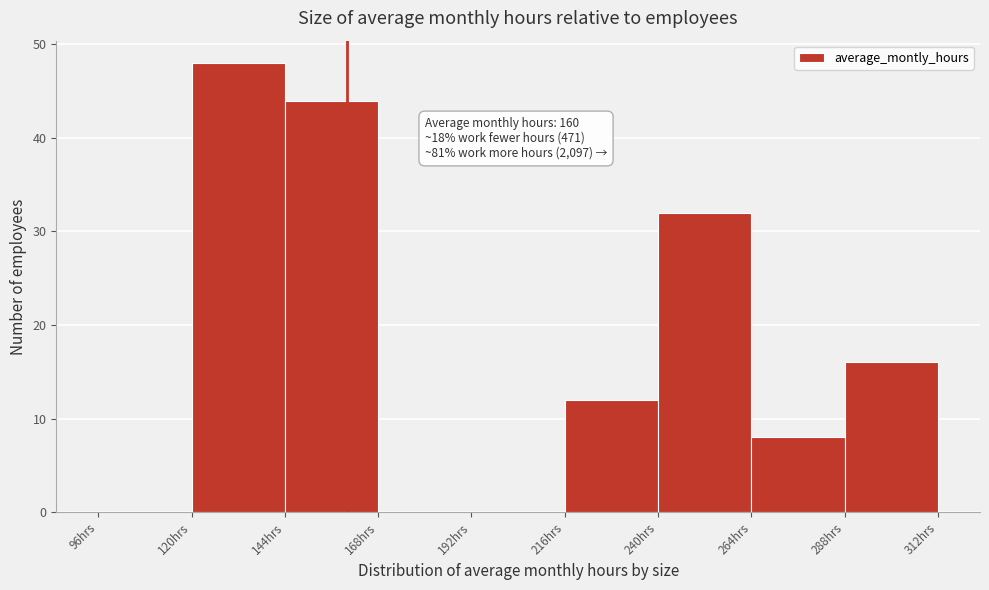

Over which range of the x-axis is the bar tallest?

120 to 144